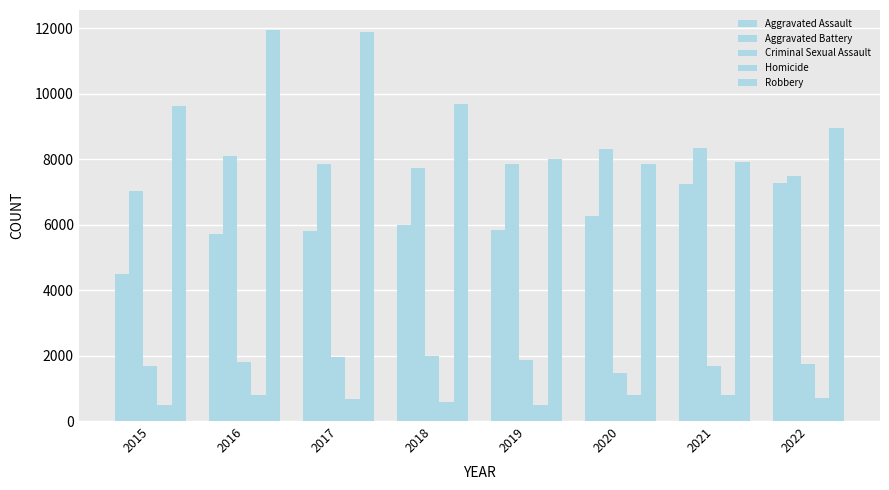

At which label does Robbery first exceed 9638?

2016